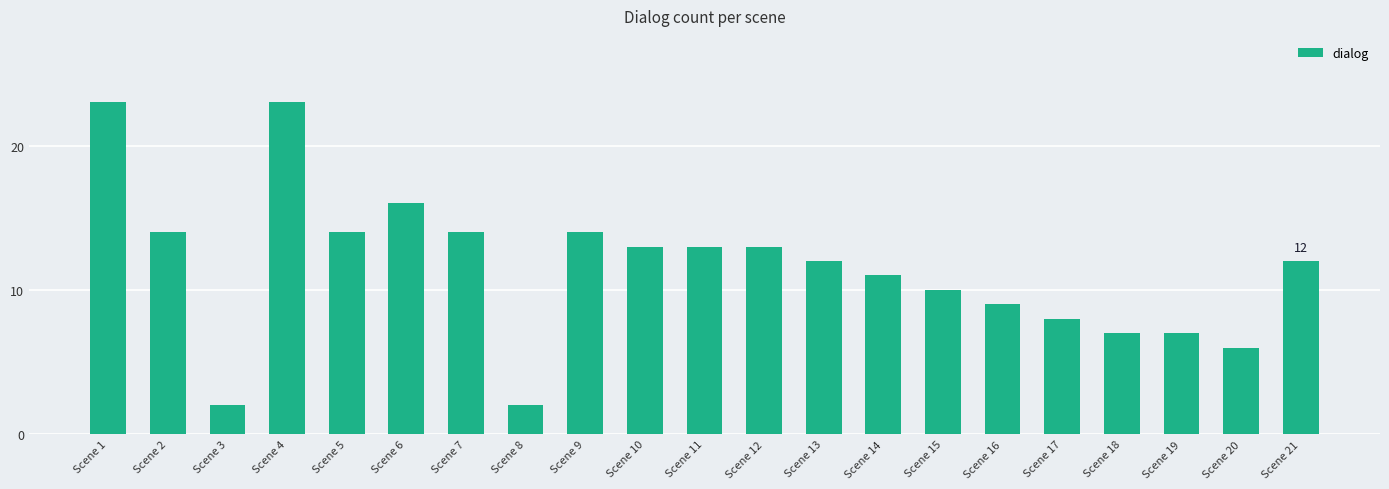

What is the maximum value shown in the chart?

23